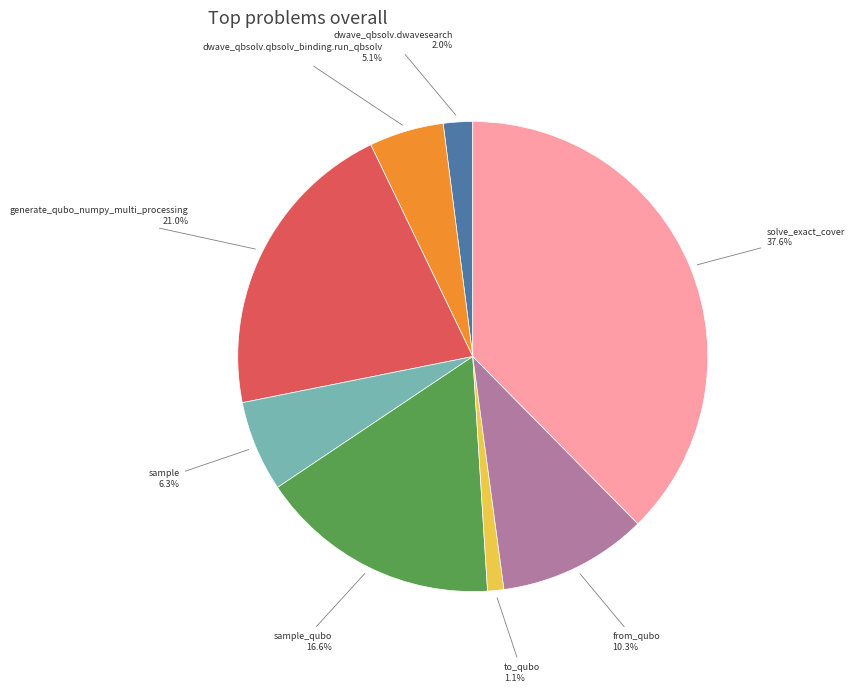

How much of the chart is everything except sample?

93.7%